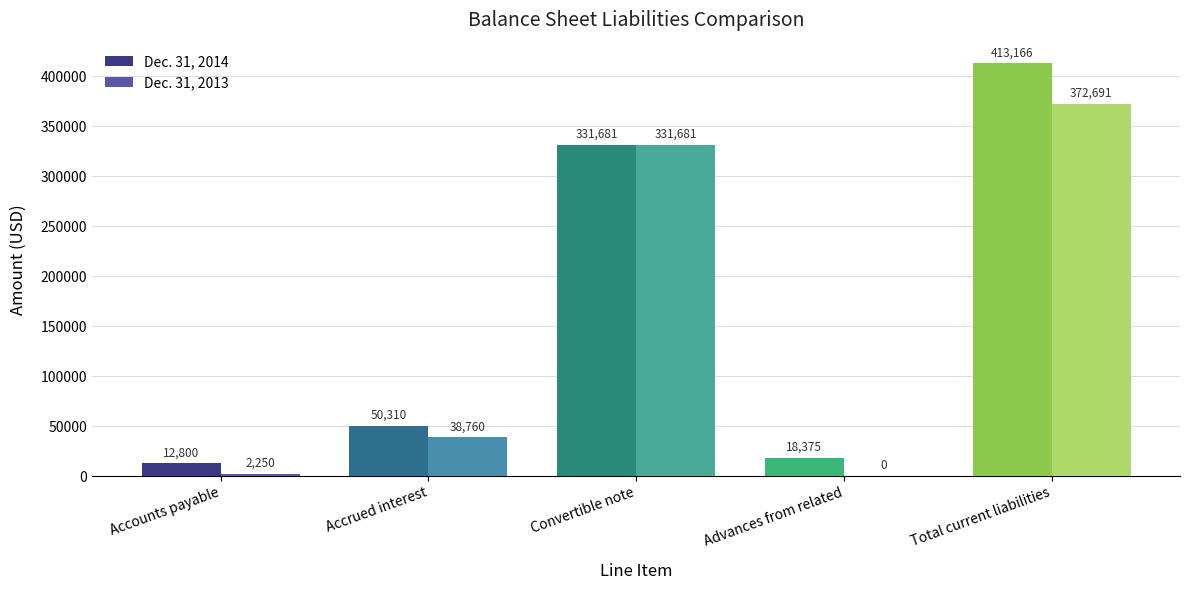

What are all the series names shown in the legend?

Dec. 31, 2014, Dec. 31, 2013